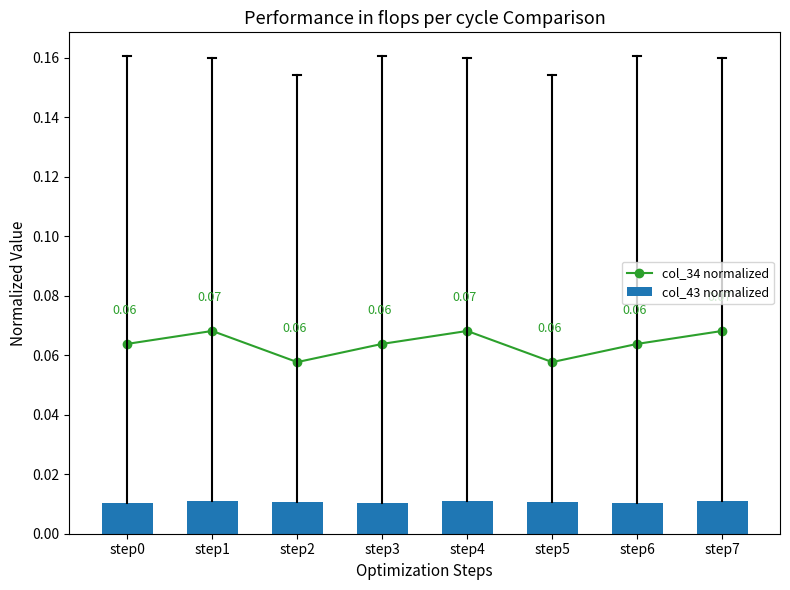

Is it true that col_43 normalized equals 0.0 at step2?

True